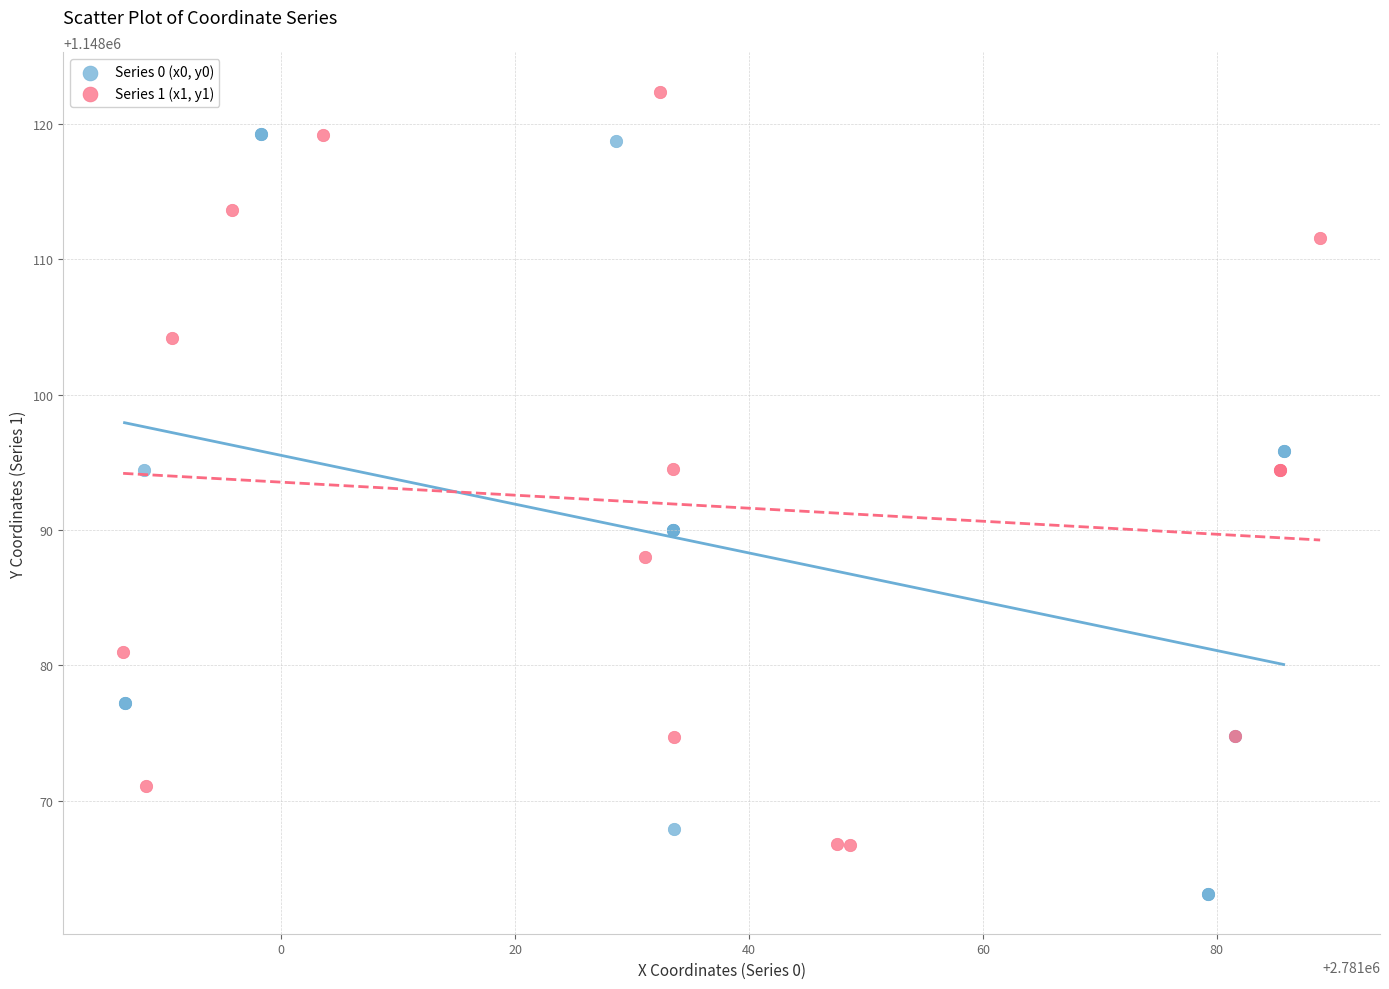

Which series contains the highest Y value?

Series 1 (x1, y1)